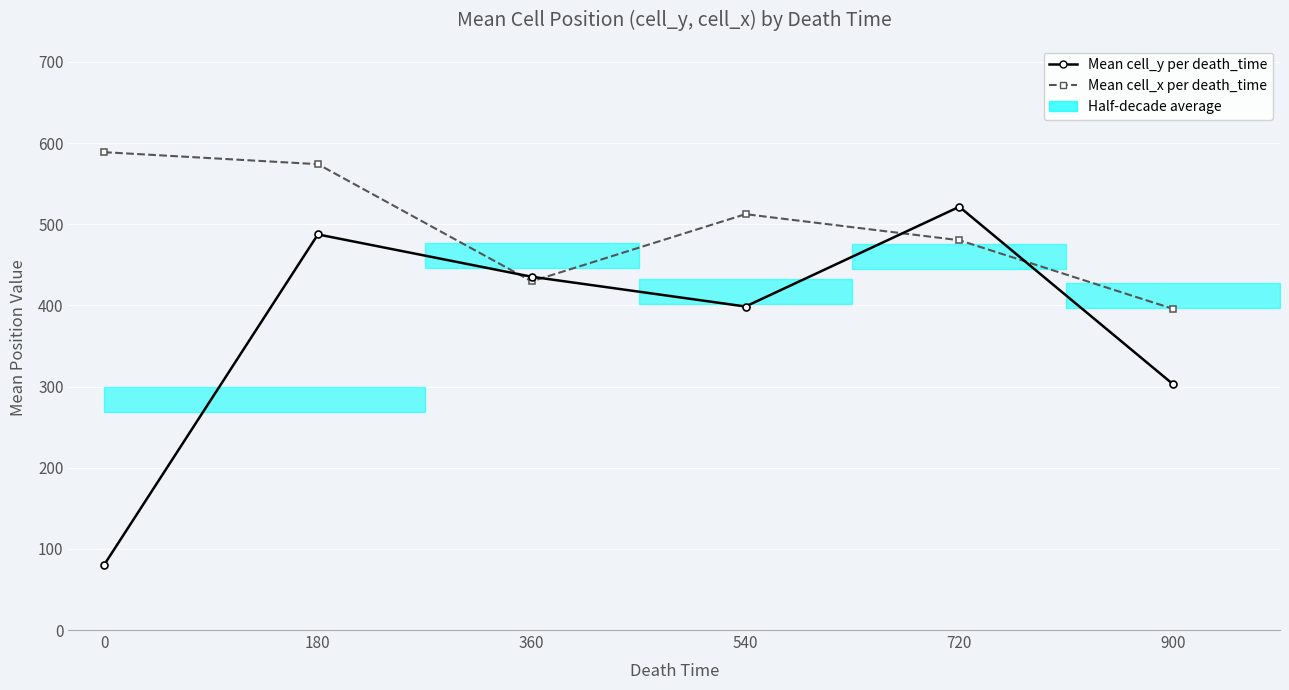

What is the approximate value of Mean cell_y per death_time at 540?

398.6